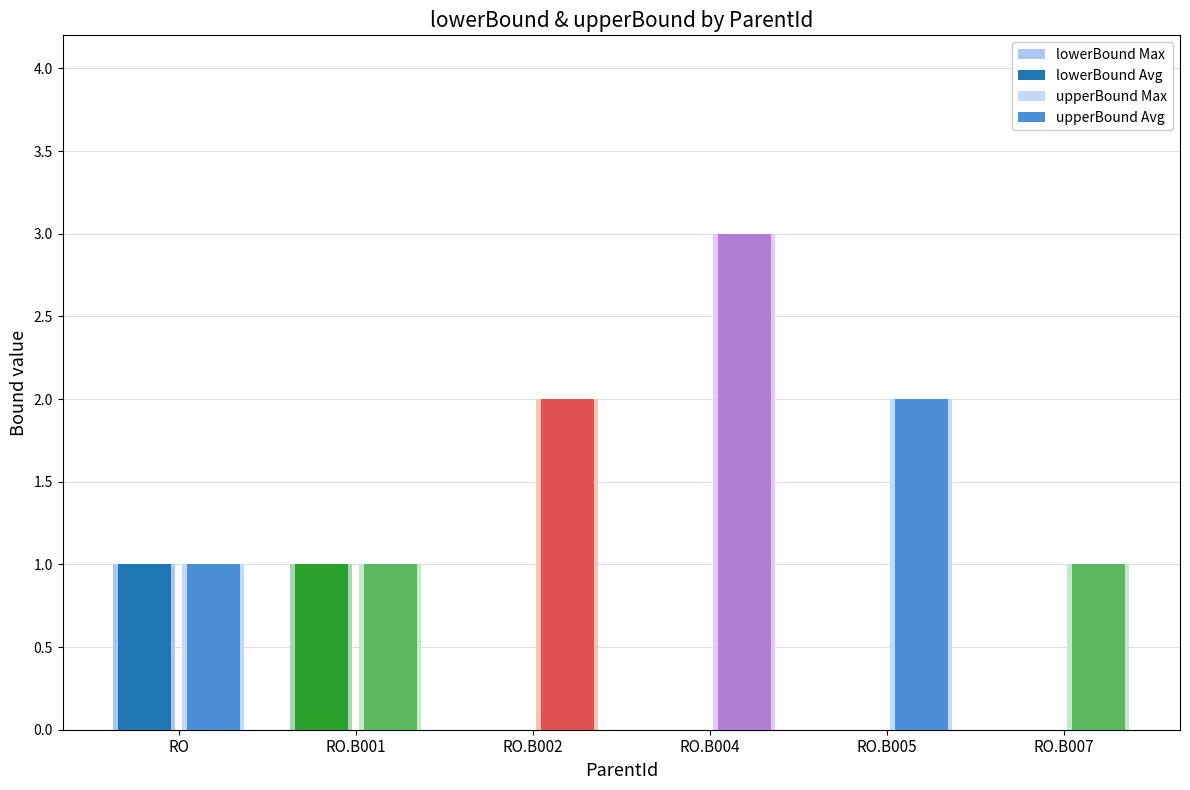

Which category has the highest value in the upperBound Avg series?

RO.B004